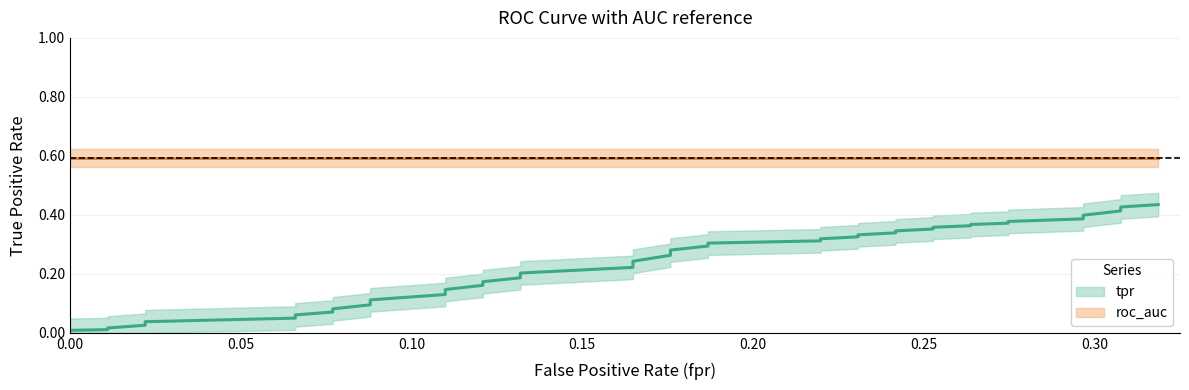

Does the chart display data point markers on the line(s)?

No